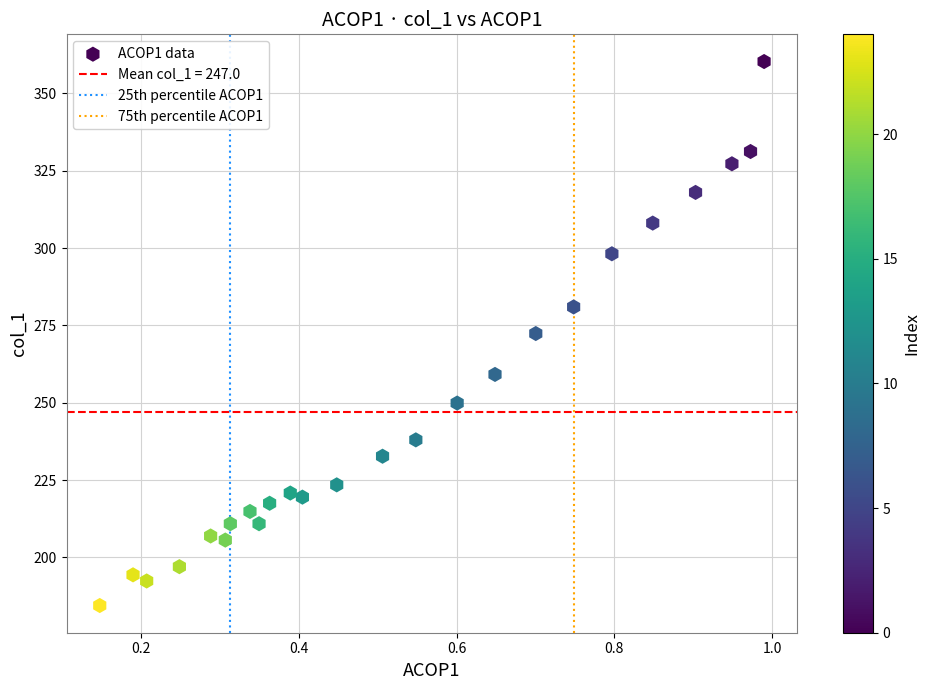

What is the range of X values (max minus min)?

0.8